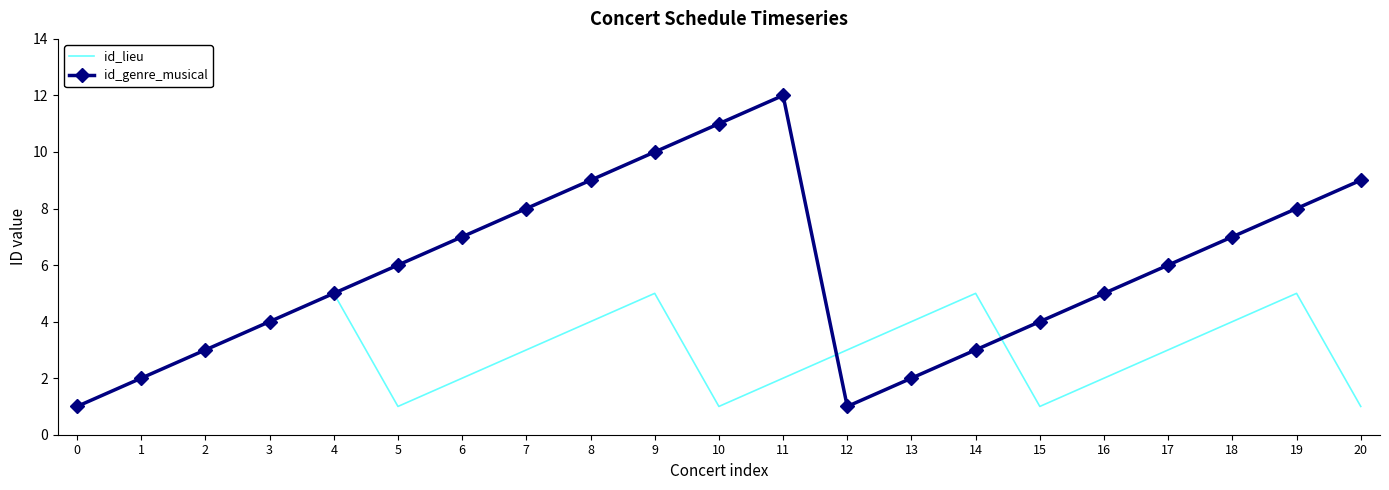

The value of id_genre_musical at 5 is 6. True or false?

True